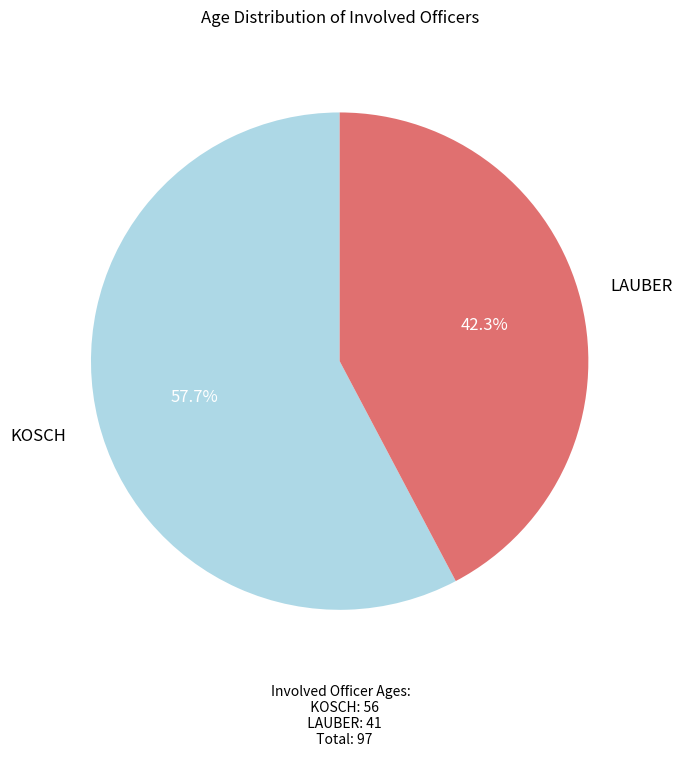

What percentage do LAUBER and KOSCH together represent?

100.0%